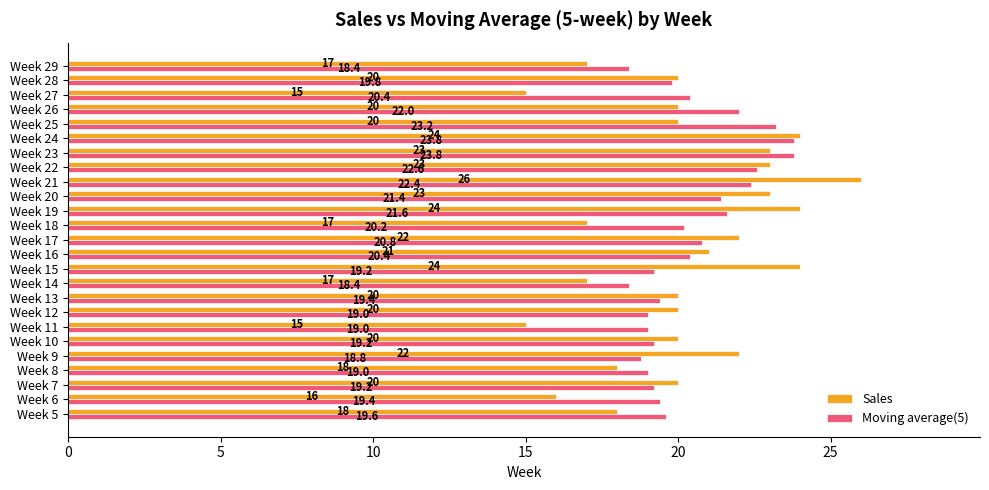

At Week 13, list the series in order from smallest to largest.

Moving average(5), Sales